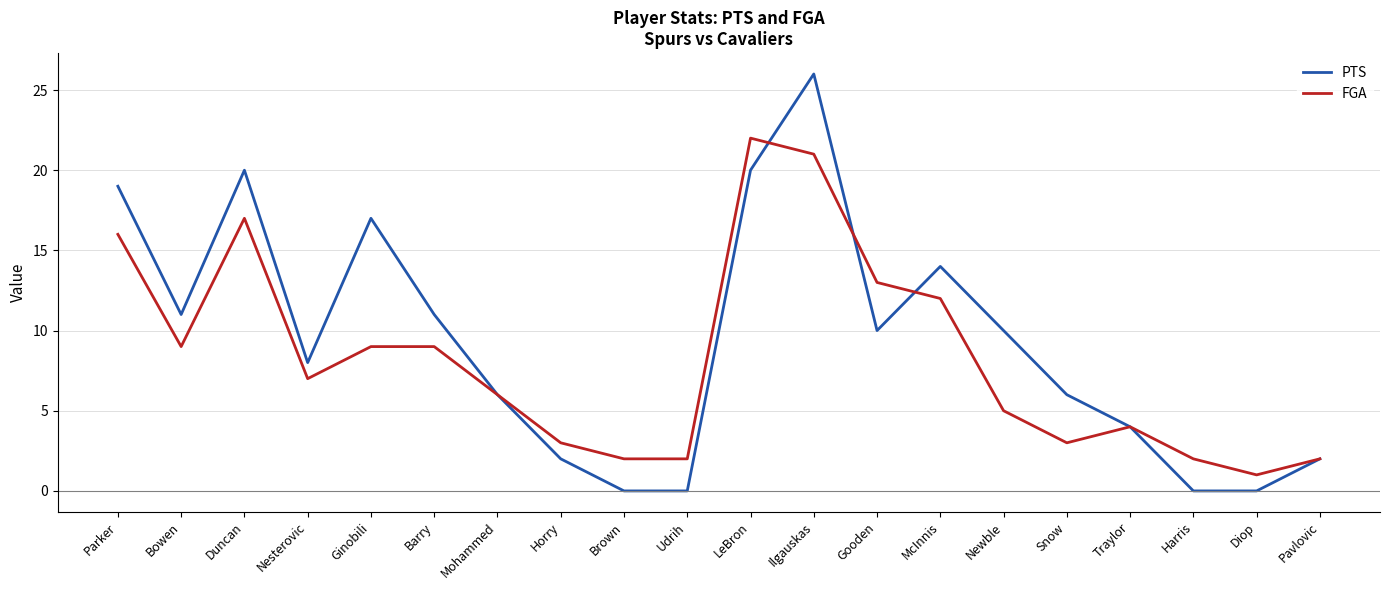

Where is the first local minimum for PTS?

Bowen